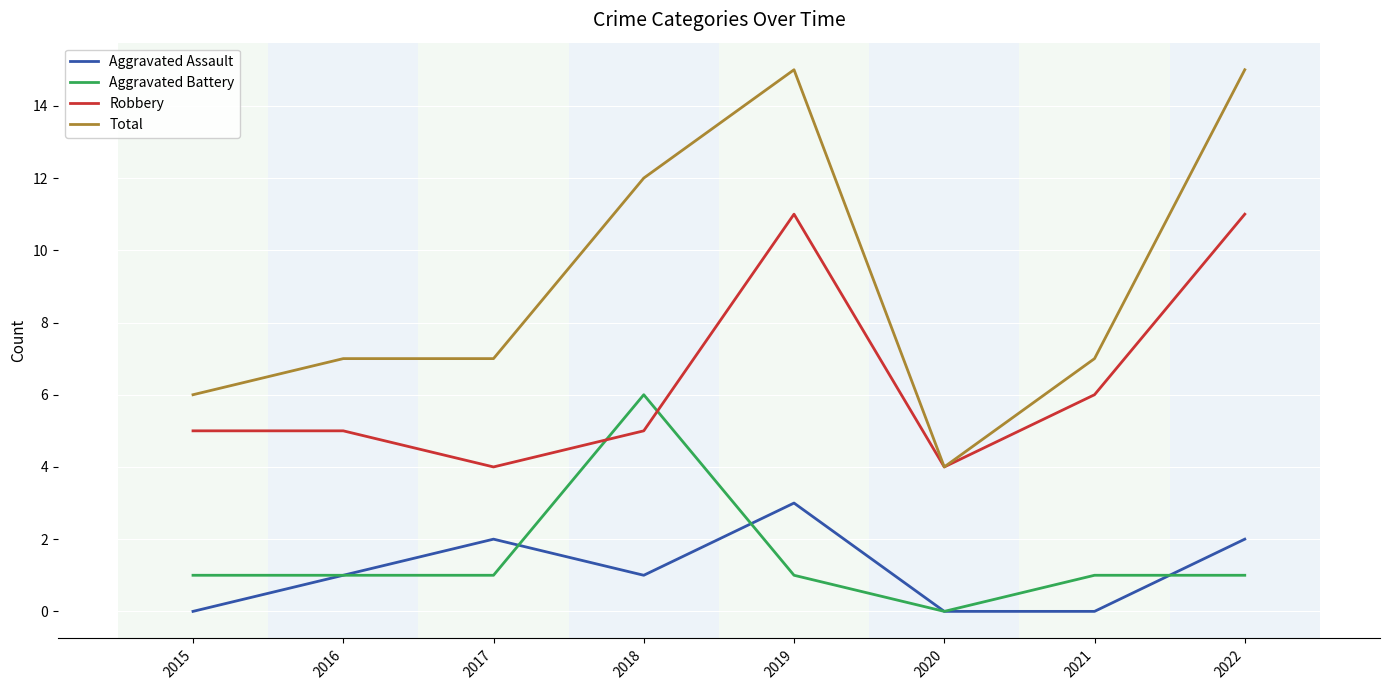

What is the spread (max minus min) of values at 2017?

6